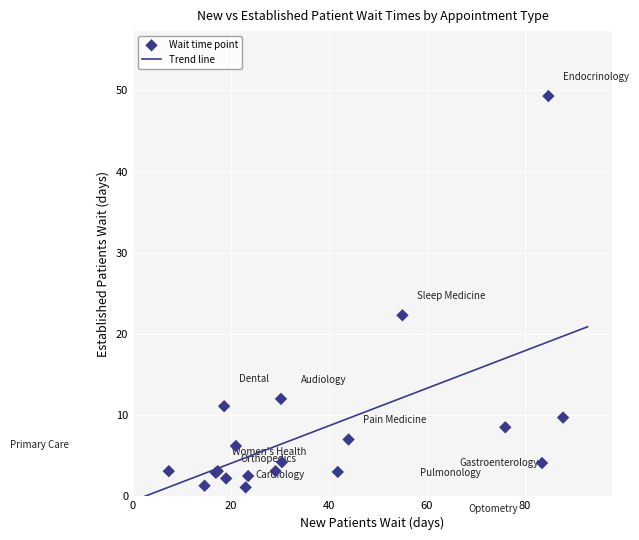

What Y value in the scatter plot is closest to 25?

22.3